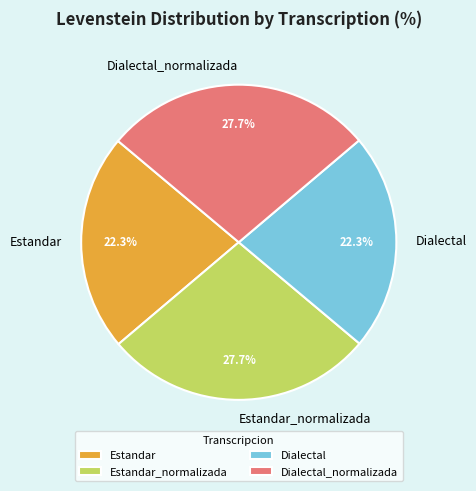

To the nearest percent, what portion does Estandar_normalizada represent?

28%